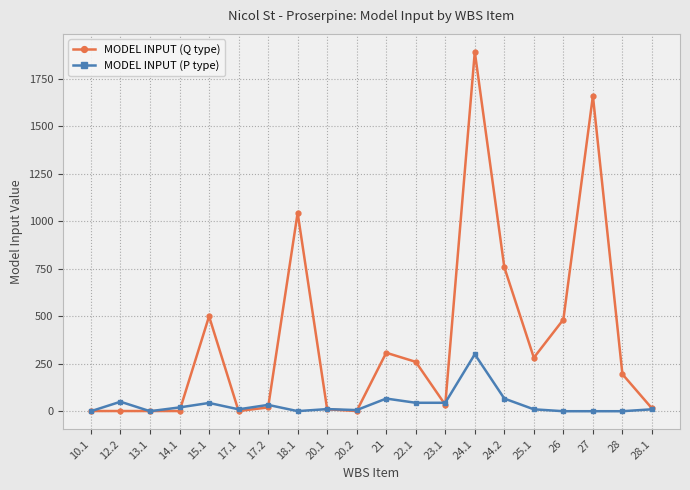

List the series in order of their overall mean, highest first.

MODEL INPUT (Q type), MODEL INPUT (P type)